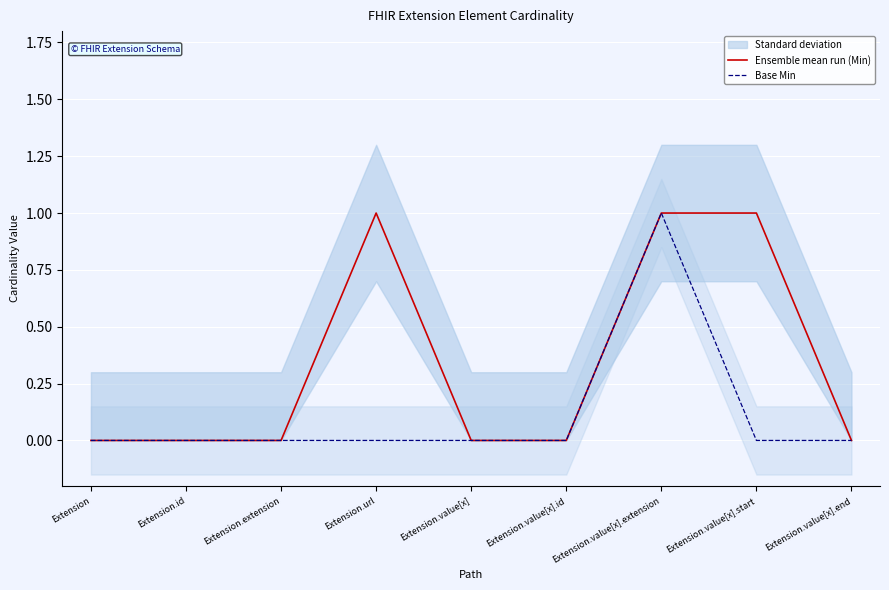

Reading left to right, transcribe all the data shown in this chart.

Ensemble mean run (Min): 0	0	0	1	0	0	1	1	0
Base Min: 0	0	0	0	0	0	1	0	0